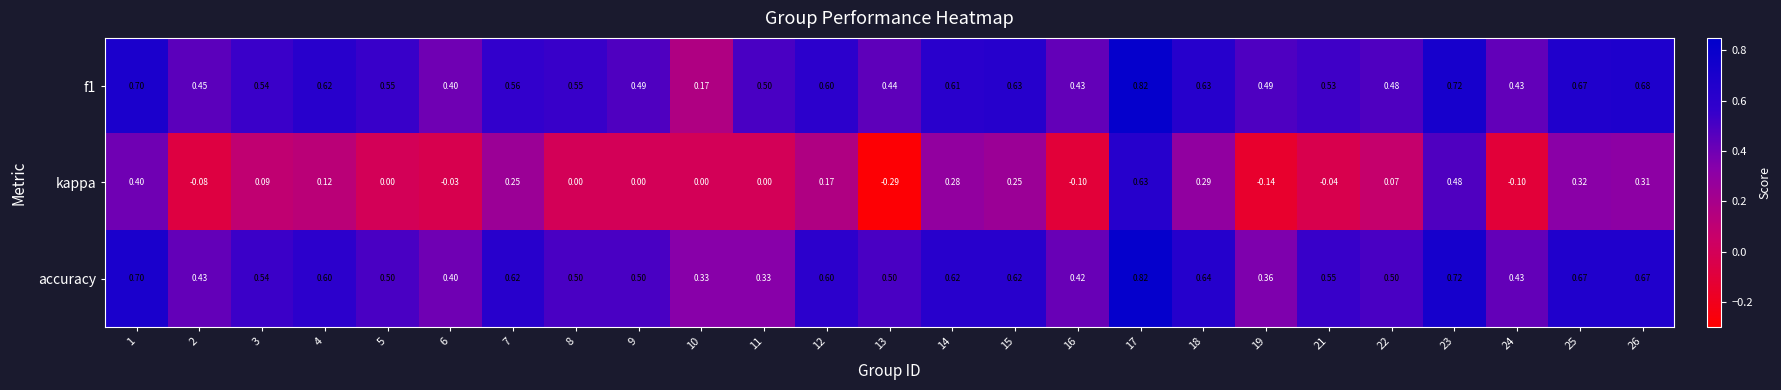

Between 5 and 24, which series saw the biggest shift?

f1